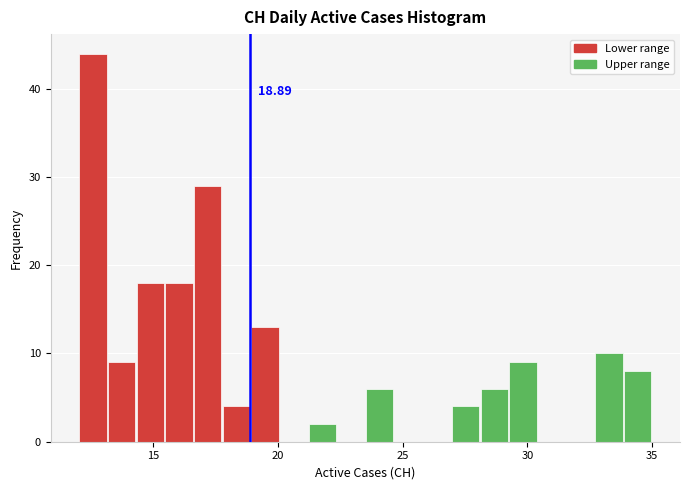

Read against the x-axis, roughly where is the centre of the tallest bar?

12.5